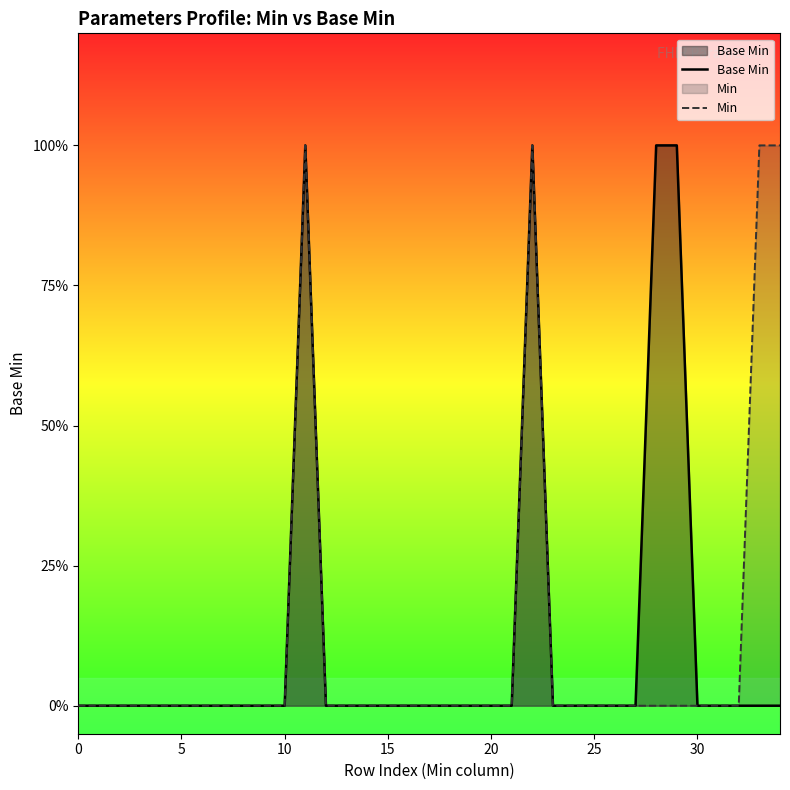

True or false: Min and Base Min intersect in this chart.

False